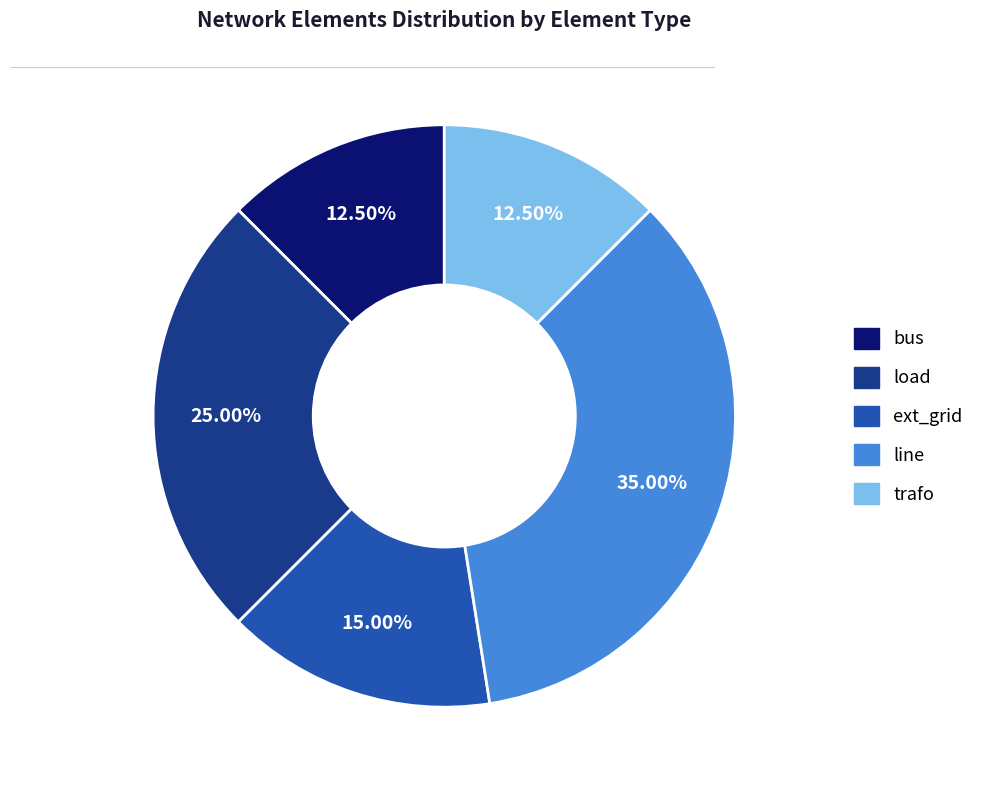

What is the largest slice in the pie chart?

line